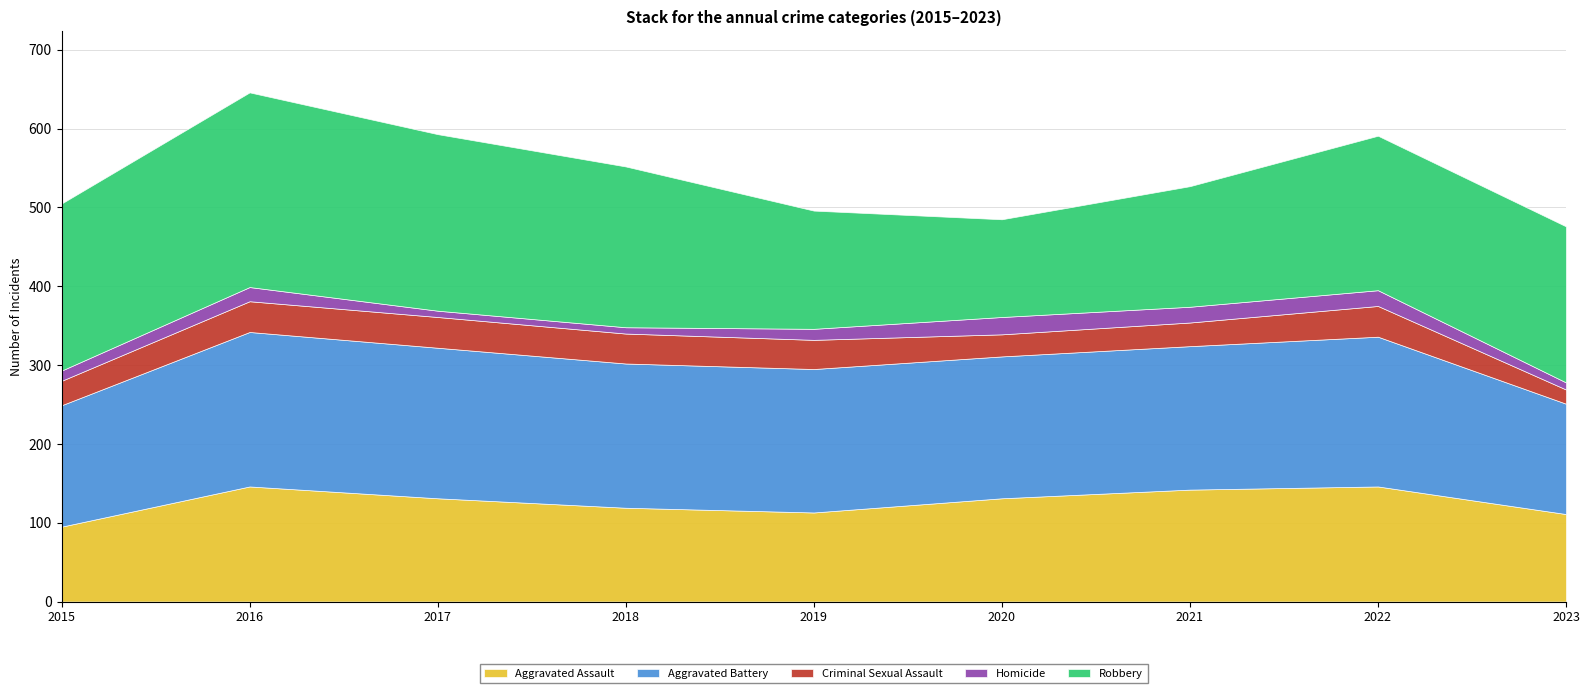

Which series has the widest spread of values?

Robbery